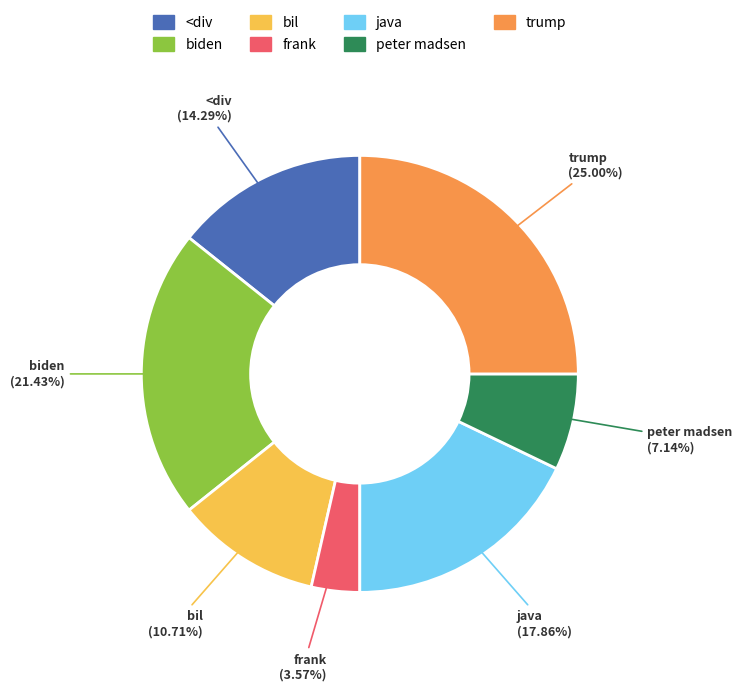

What portion of the pie excludes trump?

75.0%